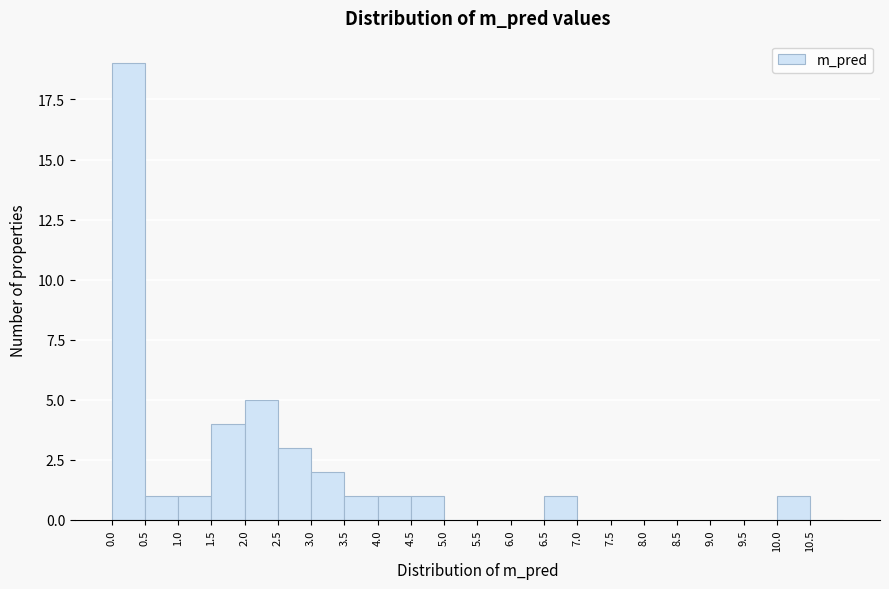

Reading left to right, transcribe this chart: for each bar, give the range it covers on the x-axis and its height. The values are not printed on the chart, so give them approximately, as read against the axis.

0.0 to 0.5: 19
0.5 to 1.0: 1
1.0 to 1.5: 1
1.5 to 2.0: 4
2.0 to 2.5: 5
2.5 to 3.0: 3
3.0 to 3.5: 2
3.5 to 4.0: 1
4.0 to 4.5: 1
4.5 to 5.0: 1
5.0 to 5.5: 0
5.5 to 6.0: 0
6.0 to 6.5: 0
6.5 to 7.0: 1
7.0 to 7.5: 0
7.5 to 8.0: 0
8.0 to 8.5: 0
8.5 to 9.0: 0
9.0 to 9.5: 0
9.5 to 10.0: 0
10.0 to 10.5: 1
10.5 to 11.0: 0